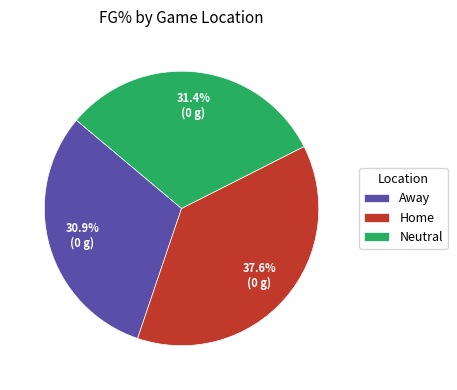

Is the sum of Neutral and Away greater than half?

Yes